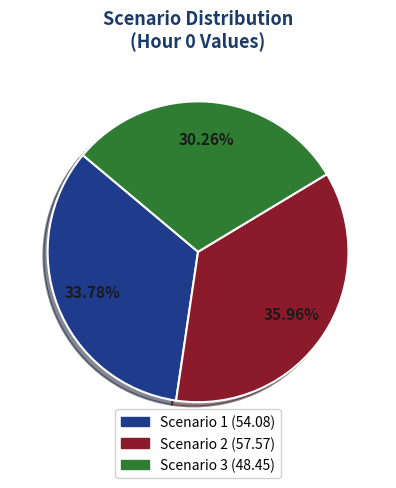

Which has a higher value, Scenario 2 or Scenario 3?

Scenario 2